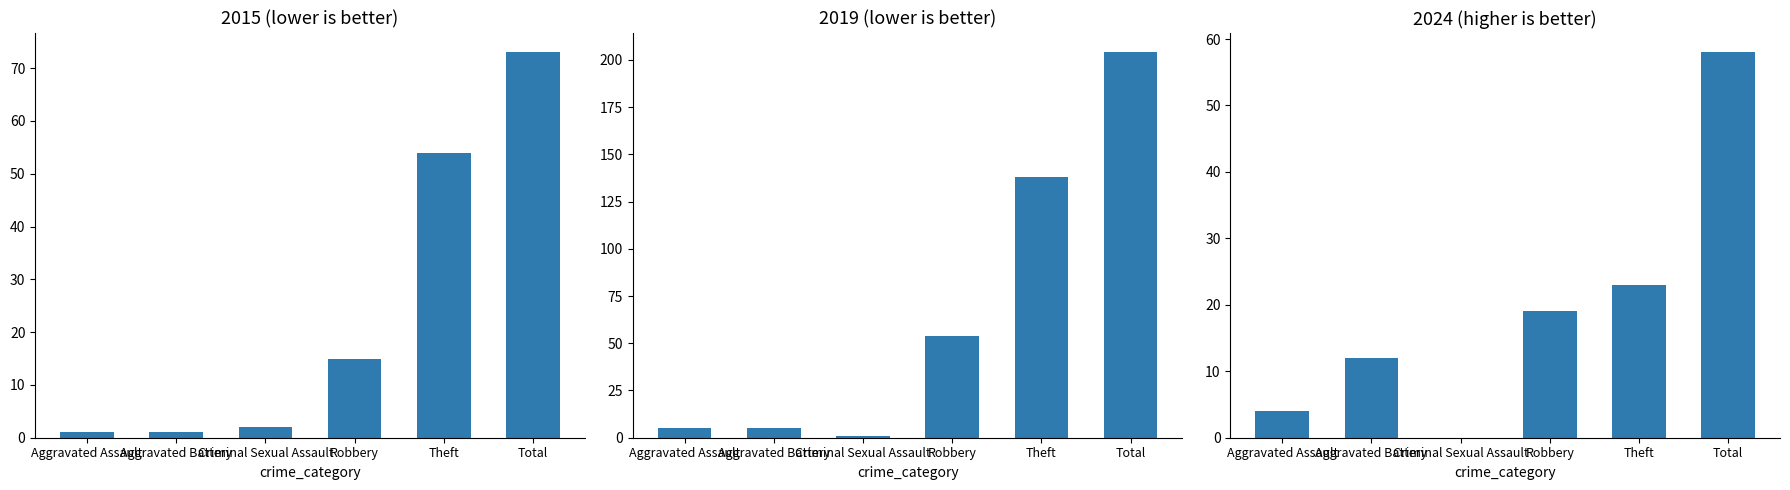

How many categories are shown in the chart?

6